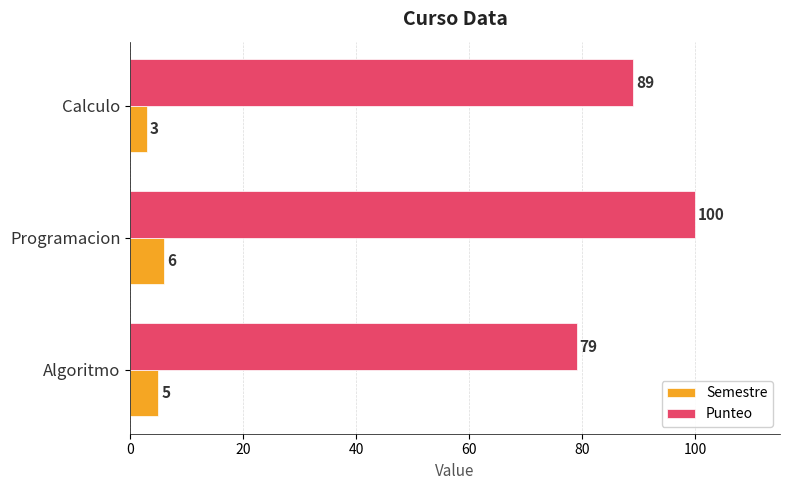

What is the maximum value shown in the chart?

100